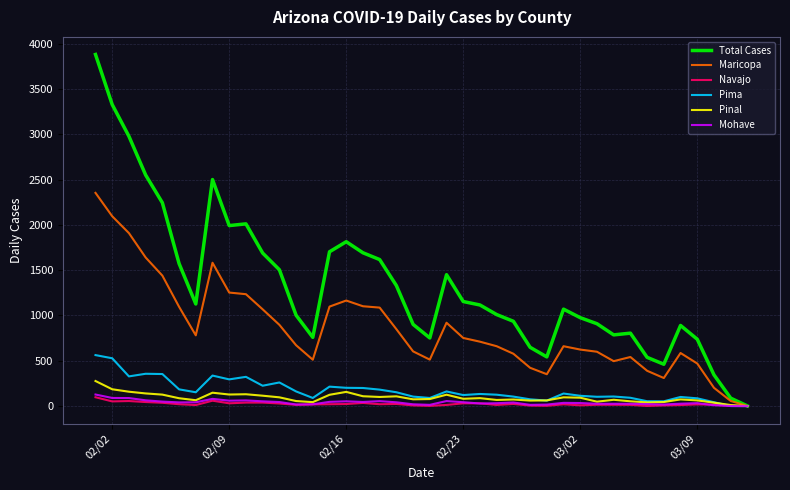

What are all the series names shown in the legend?

Total Cases, Maricopa, Navajo, Pima, Pinal, Mohave